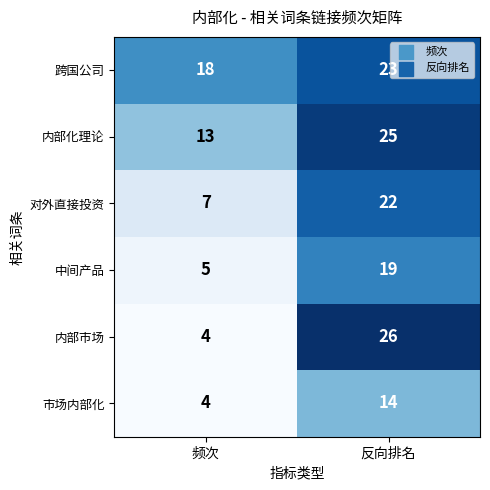

The 内部化理论 series shows 25 at 反向排名. True or false?

True